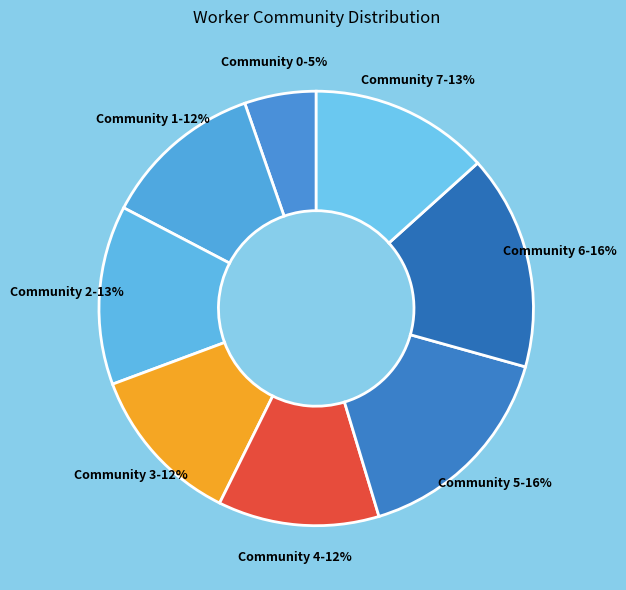

What is the smallest slice in the pie chart?

Community 0